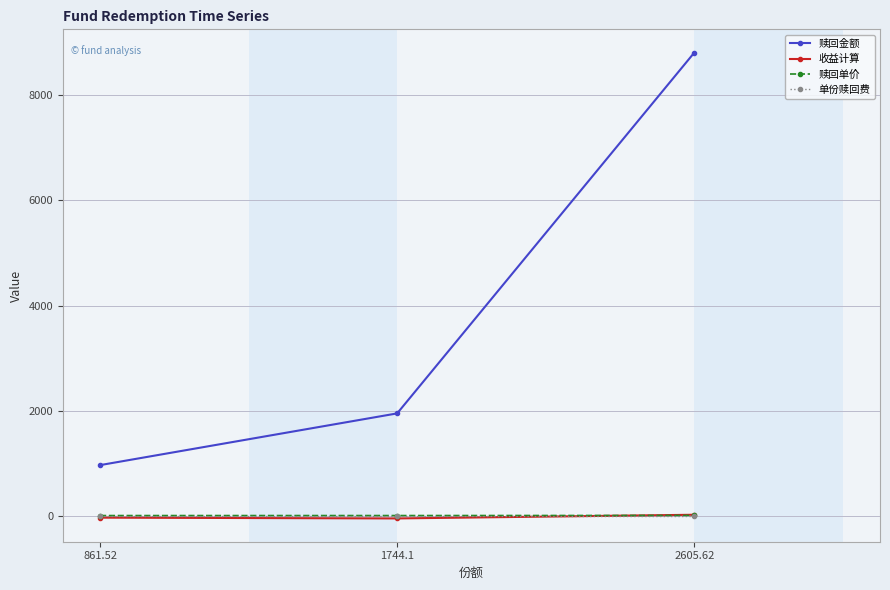

What is the difference between the highest and lowest values at 2605.62?

8815.1